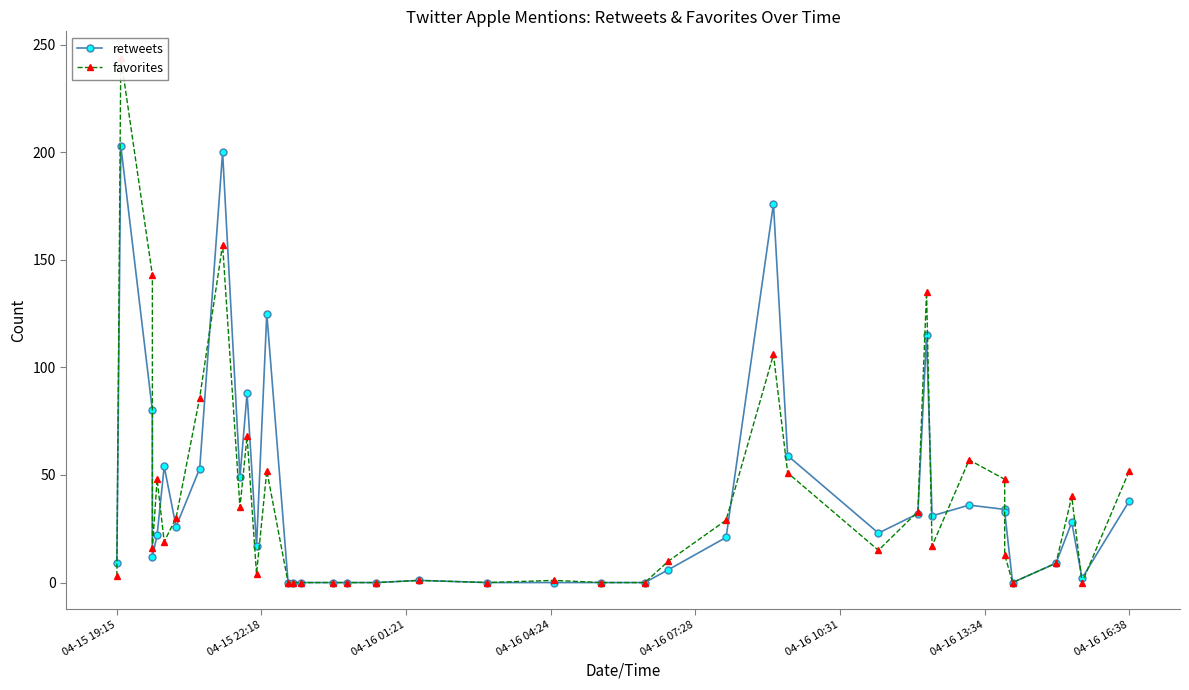

How many values in the retweets series exceed 23?

19